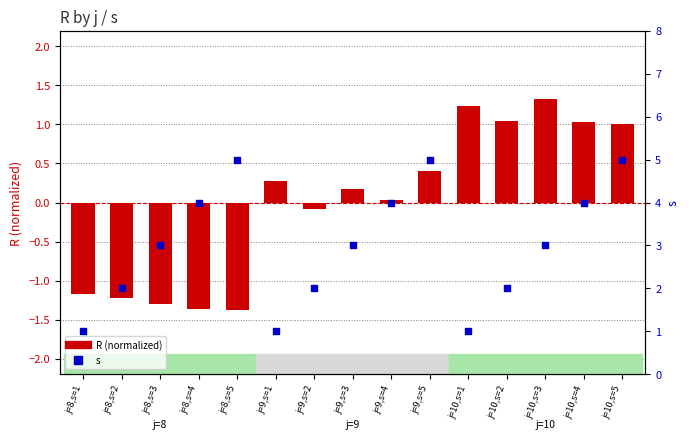

At how many categories does at least one series exceed 1?

13